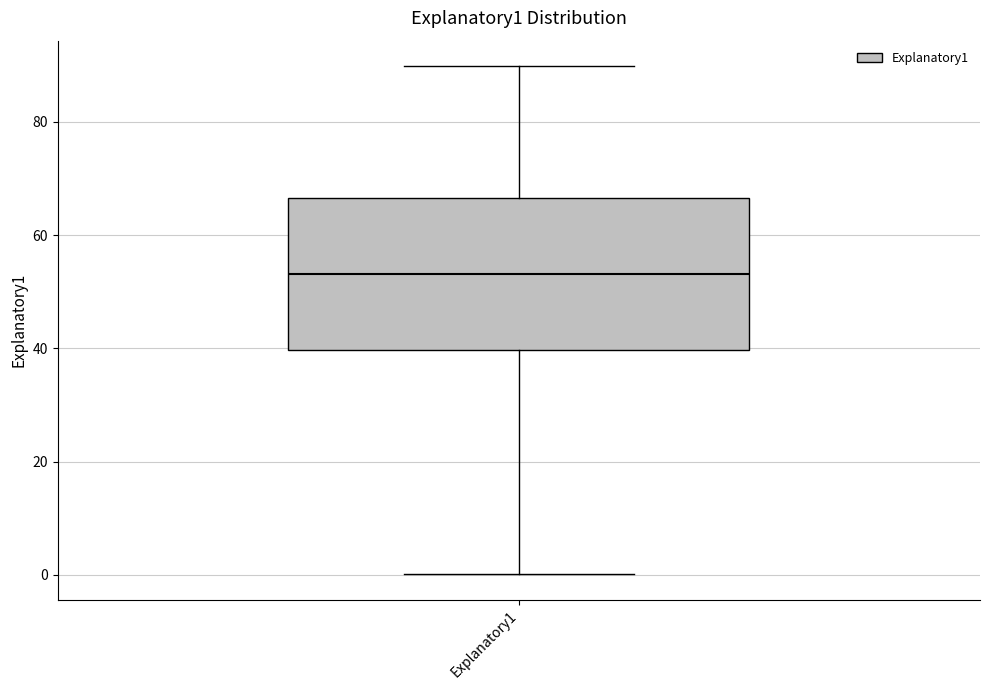

Where does the upper whisker of the box for Explanatory1 end on the y-axis? The values are not printed on the chart, so give them approximately, as read against the axis.

90